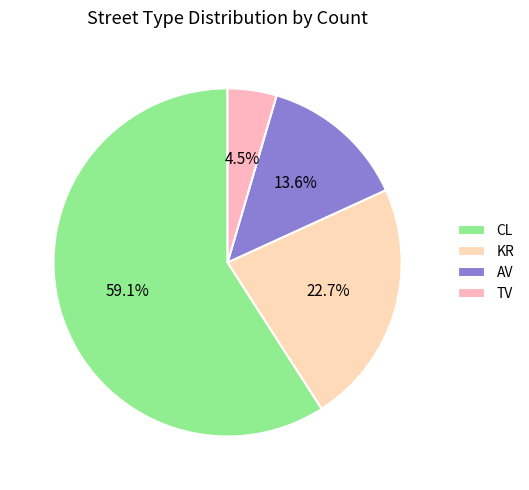

What is the total percentage of CL and KR?

81.8%